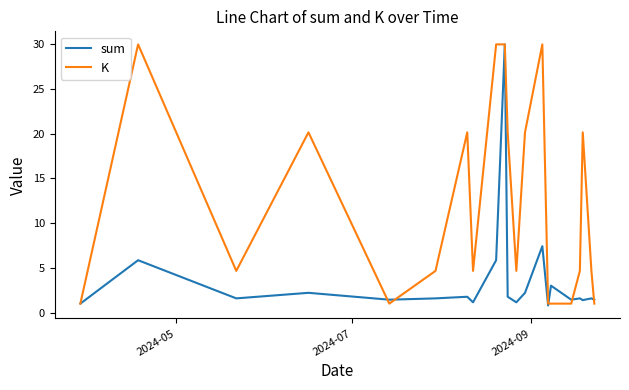

What is the greatest value displayed?

30.0